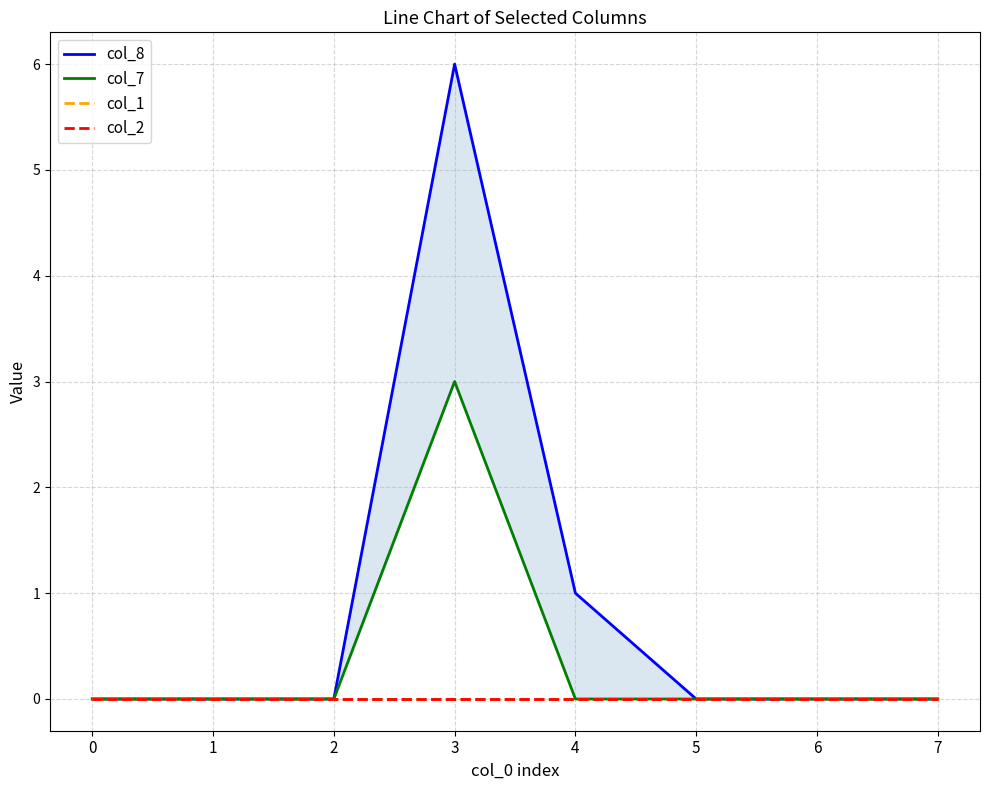

Between 1 and 3, which series saw the biggest shift?

col_8